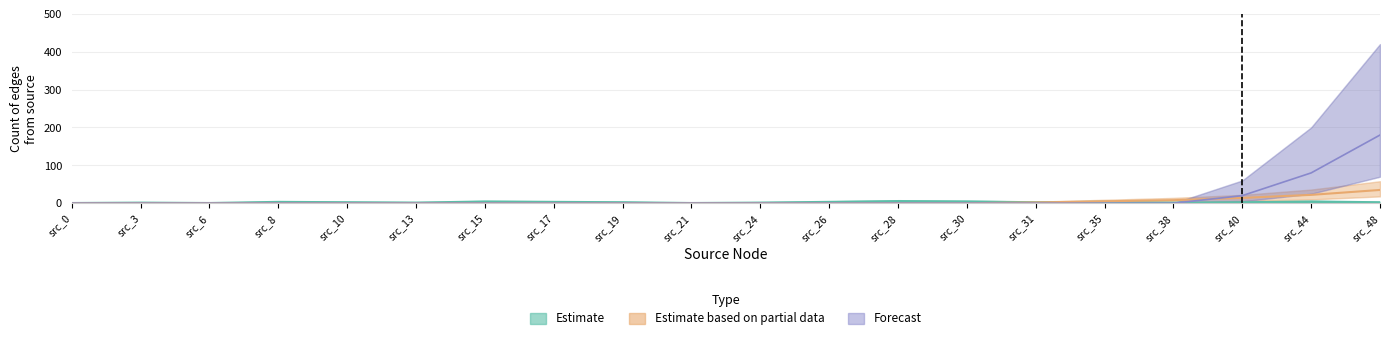

How many positive values does the Estimate based on partial data series have?

6